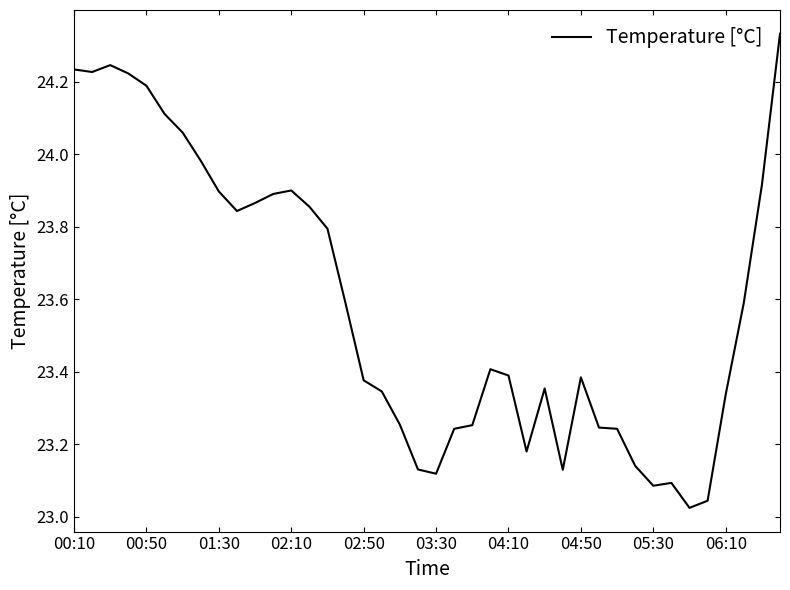

What is the difference between the maximum and minimum values?

1.3